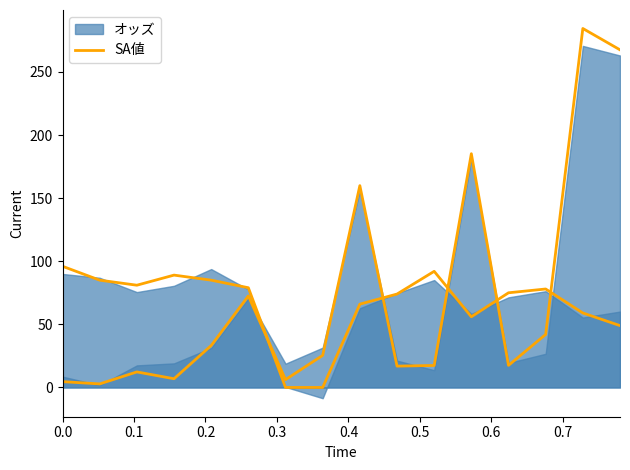

True or false: the data shows 439.8 at 15.

False